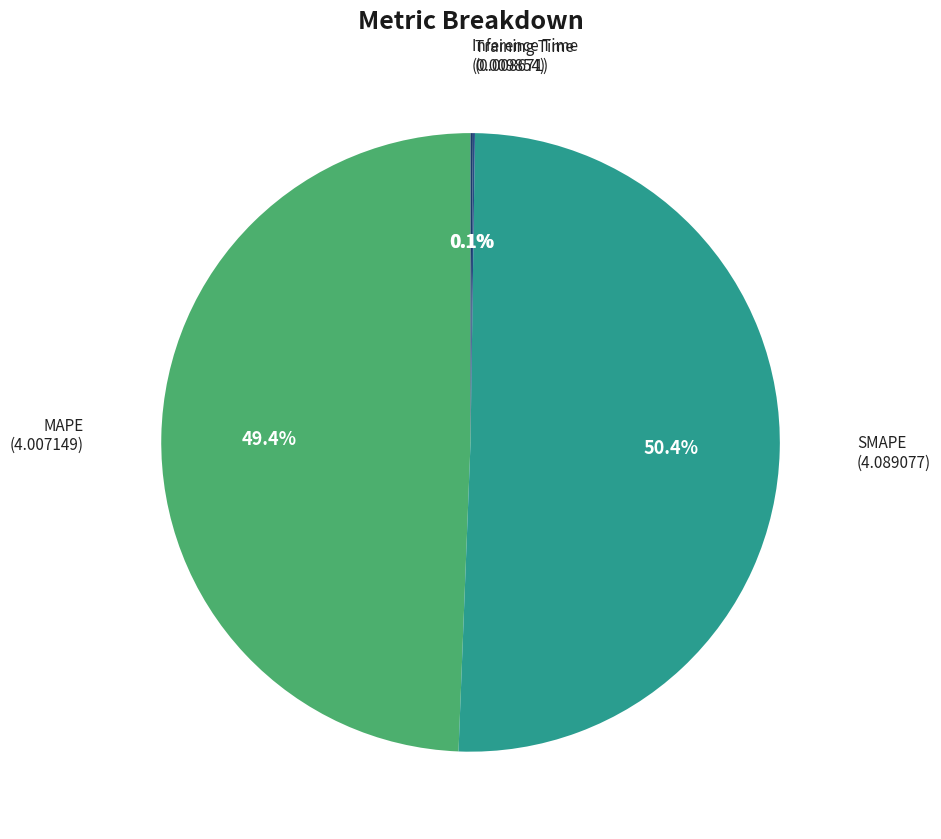

What is the largest slice in the pie chart?

SMAPE